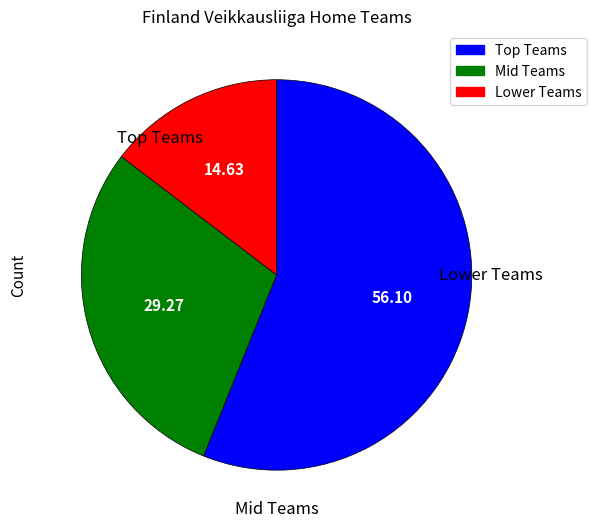

Is there any slice that represents more than half of the pie?

Yes